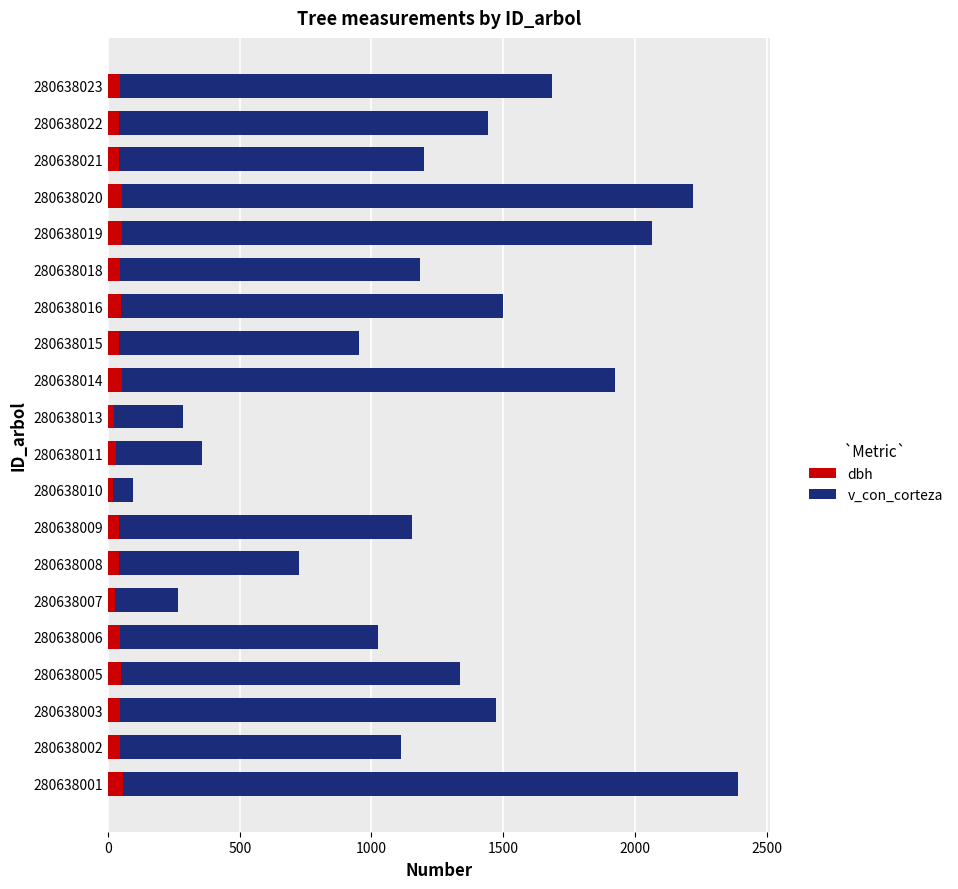

At which category is the sum across all series the highest?

280638001